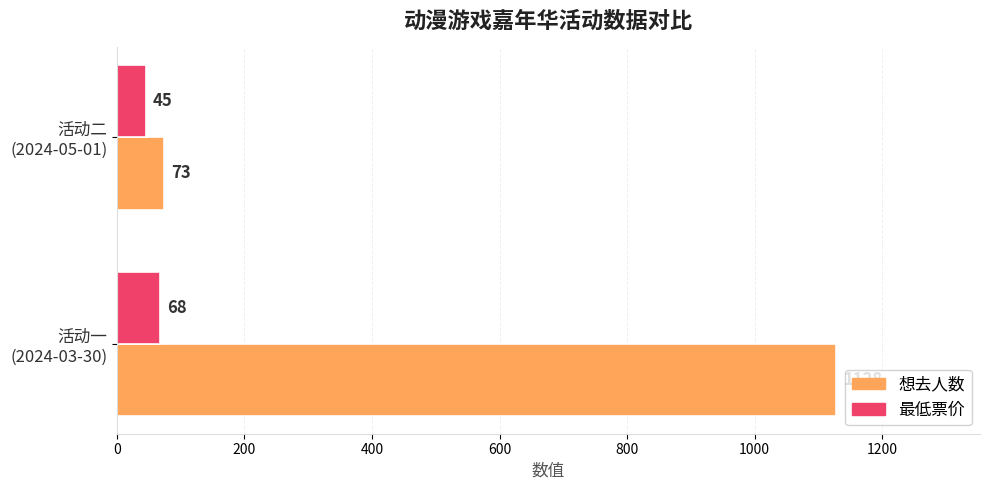

What is the highest value of the 最低票价 series?

68